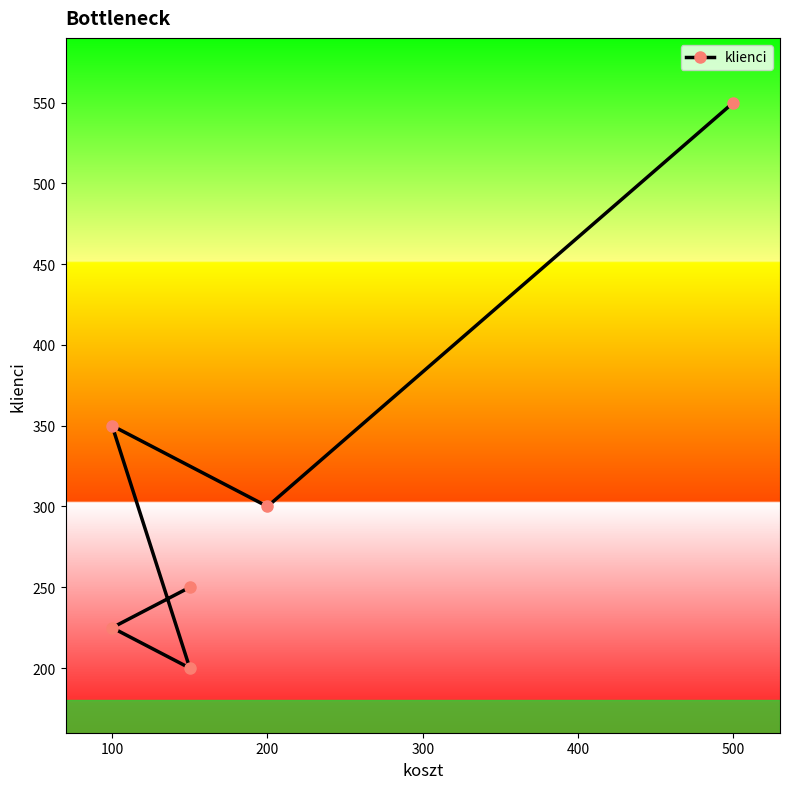

Reading left to right, transcribe all the data shown in this chart.

250	225	200	350	300	550